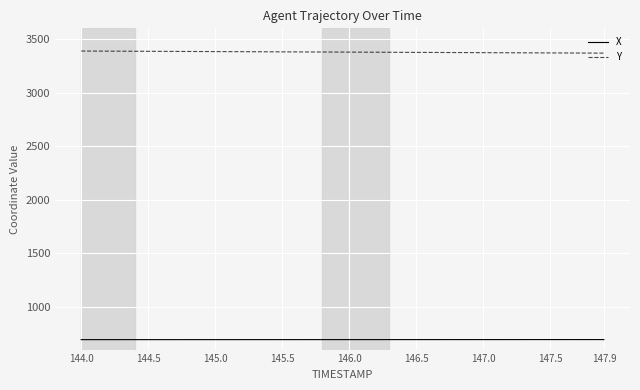

True or false: X and Y intersect in this chart.

False